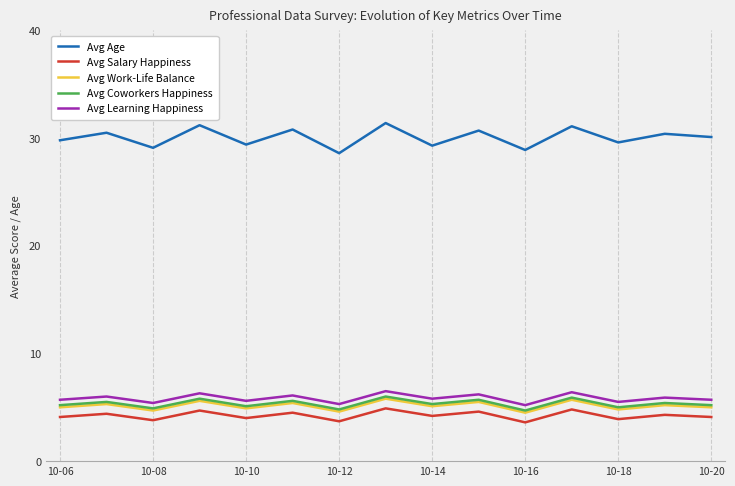

Which series has the widest spread of values?

Avg Age